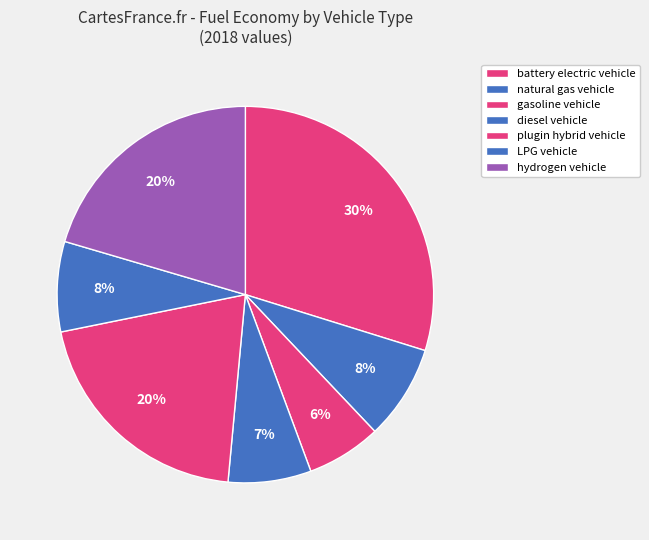

Count the number of slices in the pie.

7